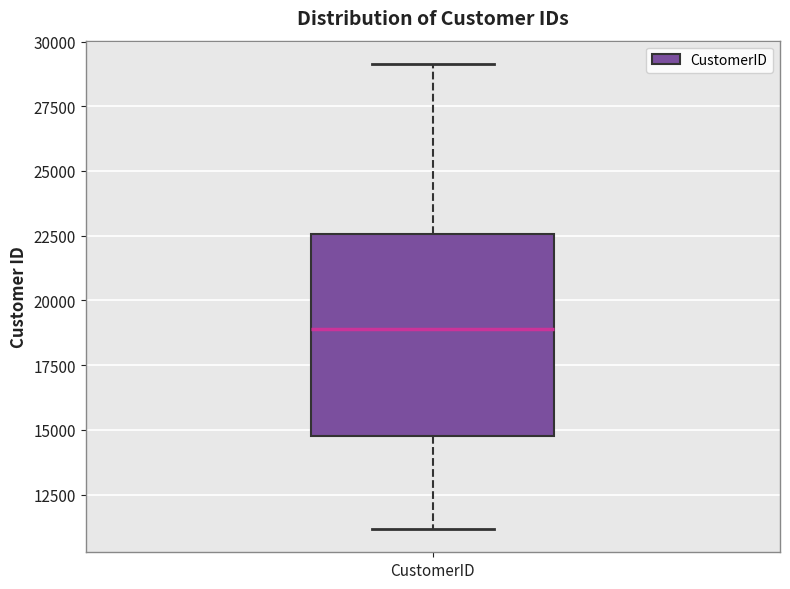

Transcribe this box plot: give where the median line is, the range the box spans, and where the two whiskers end, as read against the y-axis. The values are not printed on the chart, so give them approximately, as read against the axis.

median 19000, box 14500 to 22500, whiskers 11000 to 29000